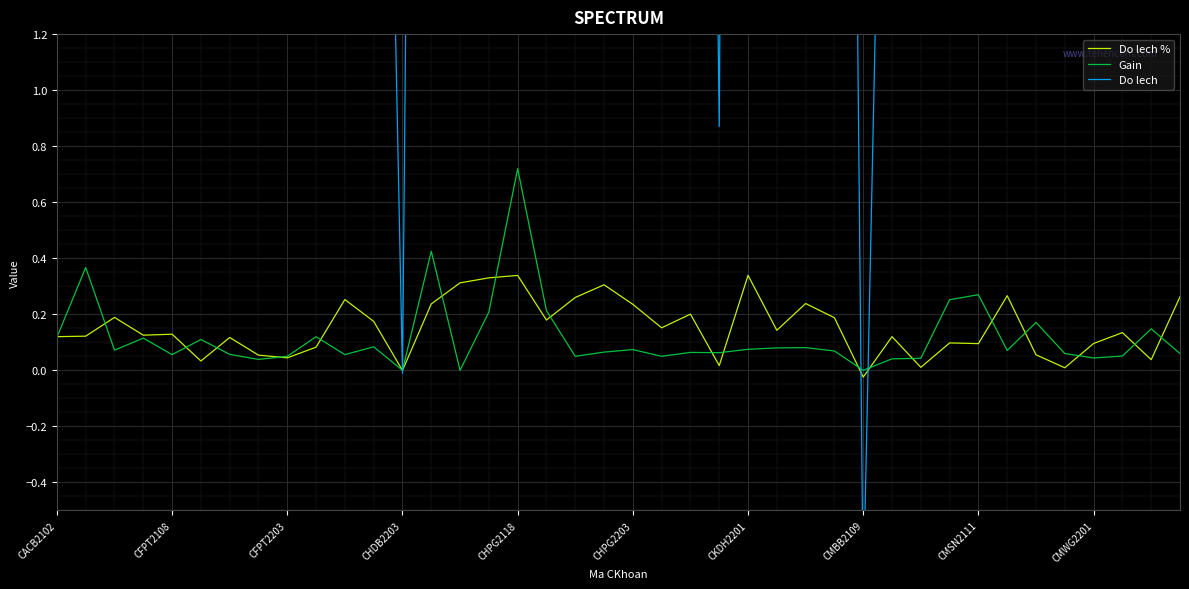

Is the value of Gain at CMSN2111 greater than the value of Do lech % at CHPG2118?

No